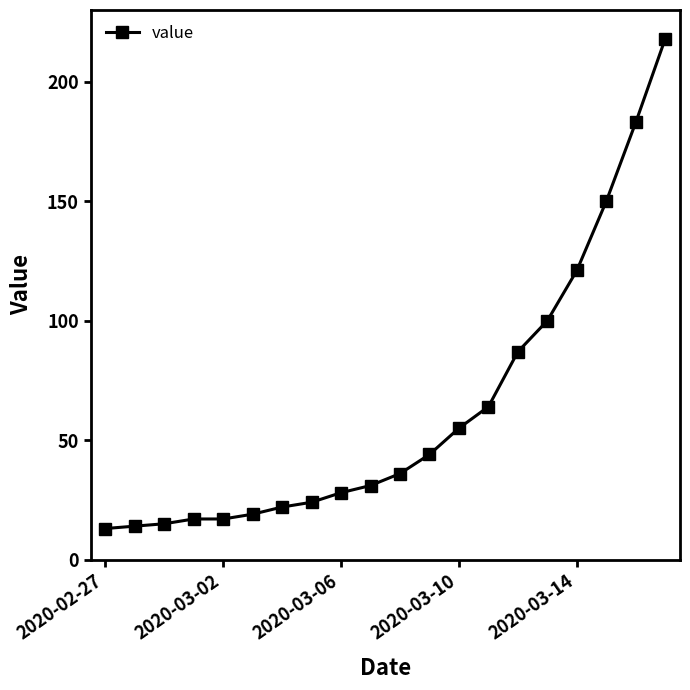

What is the difference between the maximum and minimum values?

205